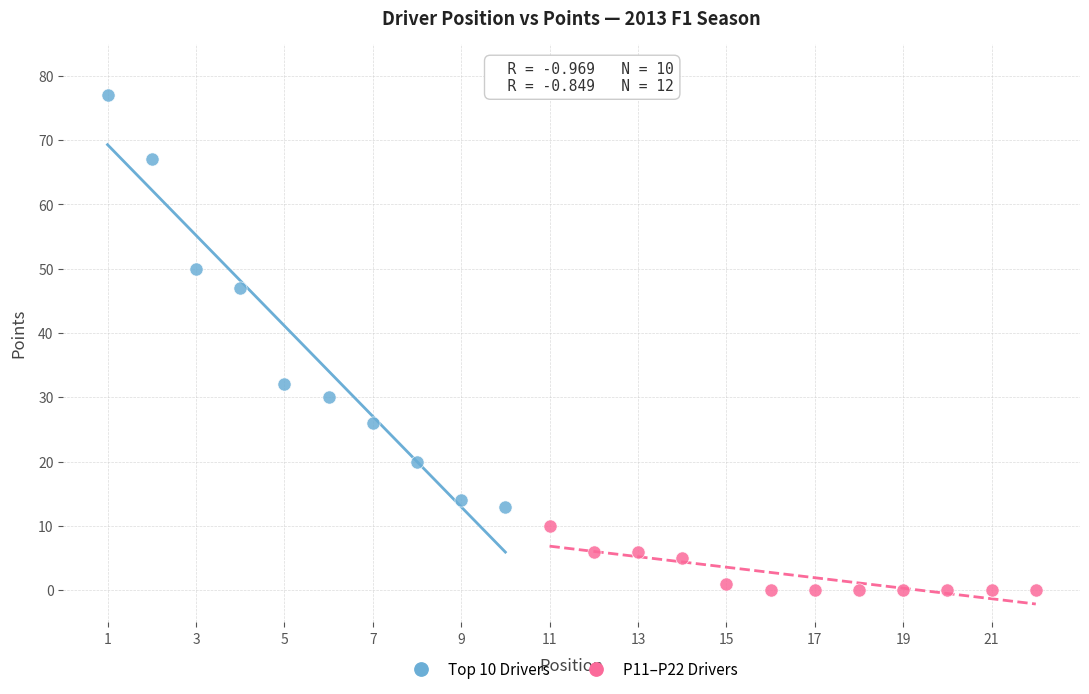

Which series reaches the minimum Y coordinate?

P11–P22 Drivers